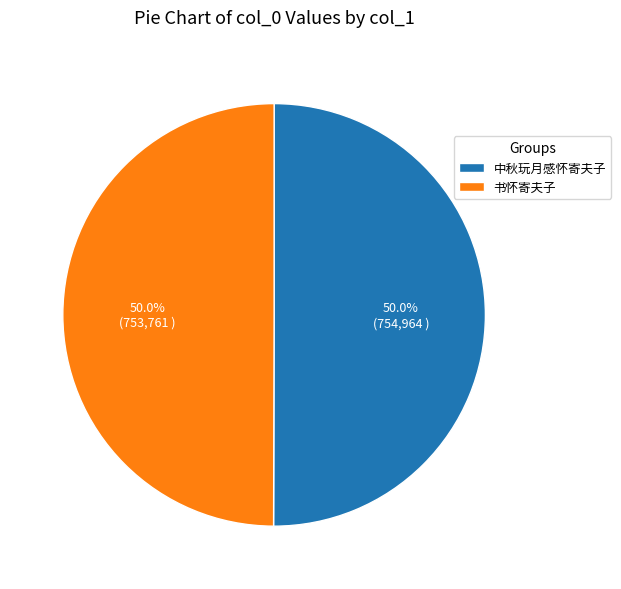

Is the sum of 书怀寄夫子 and 中秋玩月感怀寄夫子 greater than half?

Yes